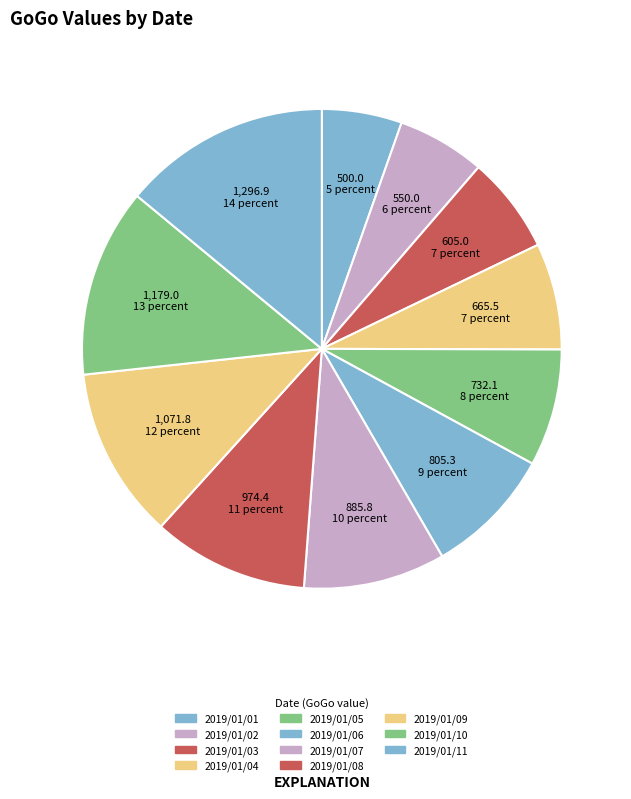

How many slices are in this pie chart?

11